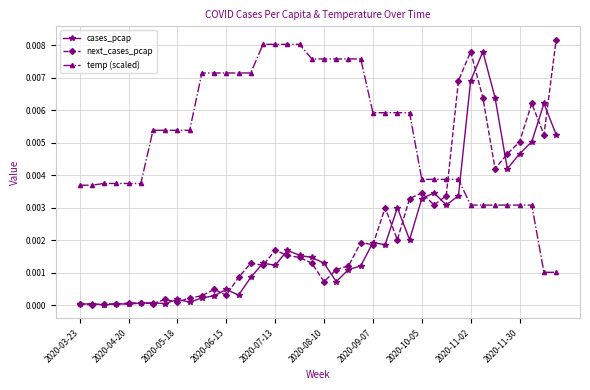

At how many categories does at least one series exceed 0?

40